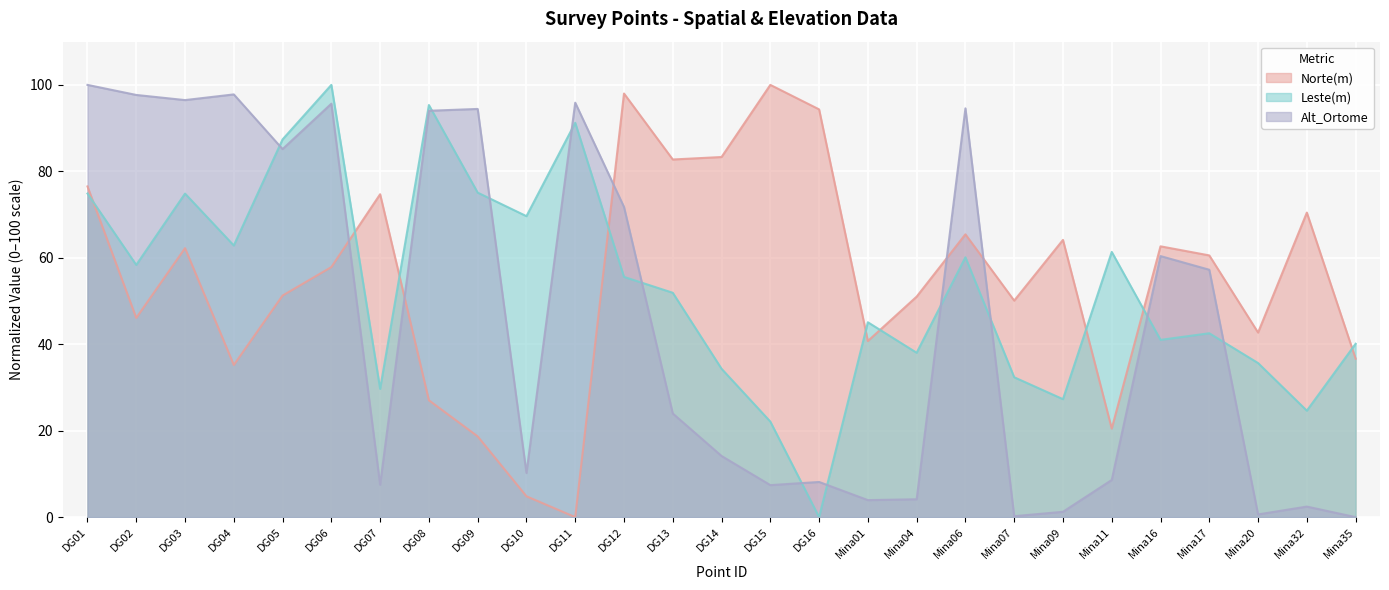

Between Mina32 and DG16, which is larger?

DG16